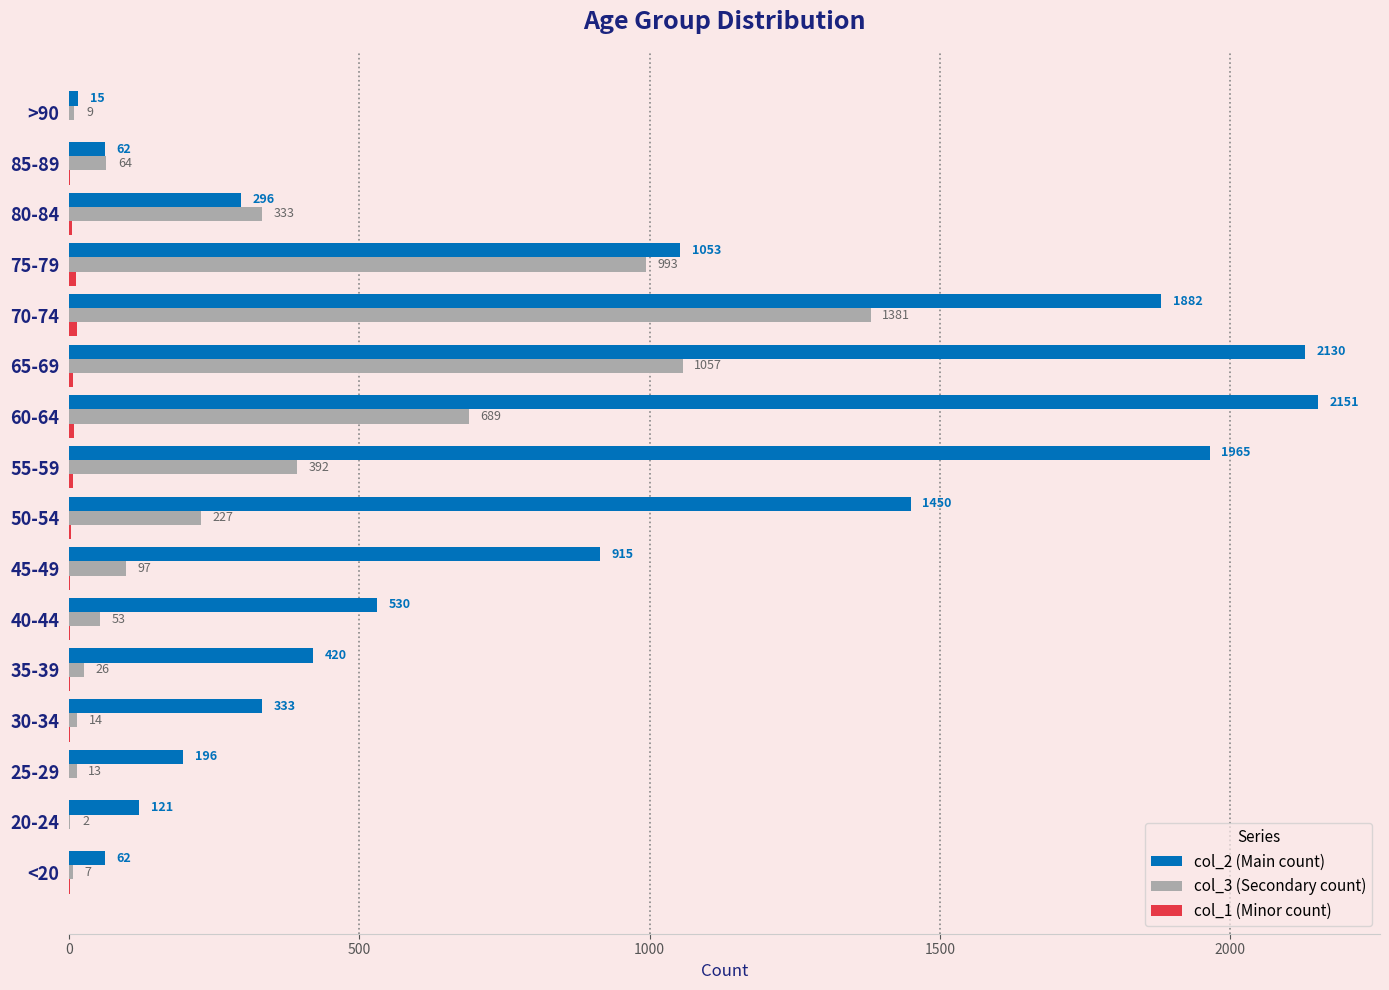

At which category is the sum across all series the highest?

70-74